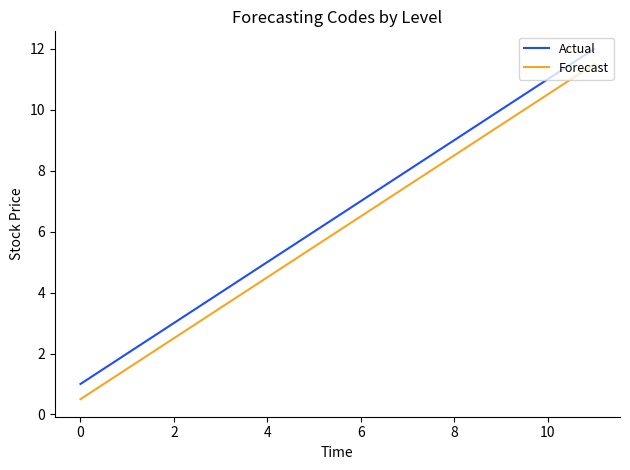

What is the maximum value for Forecast?

11.5